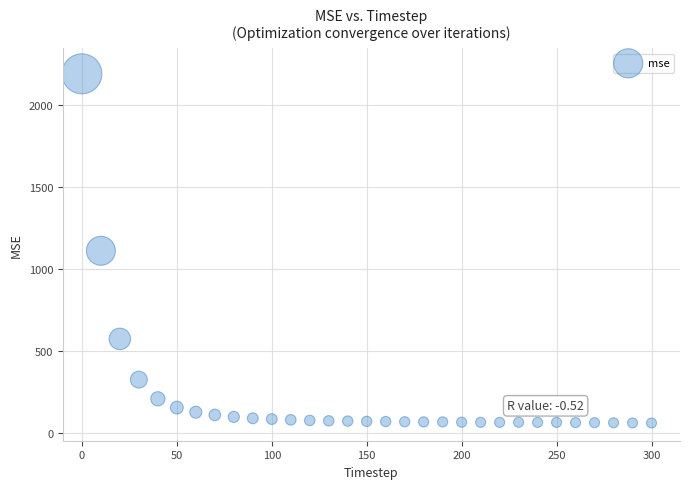

What is the range of X values (max minus min)?

300.0